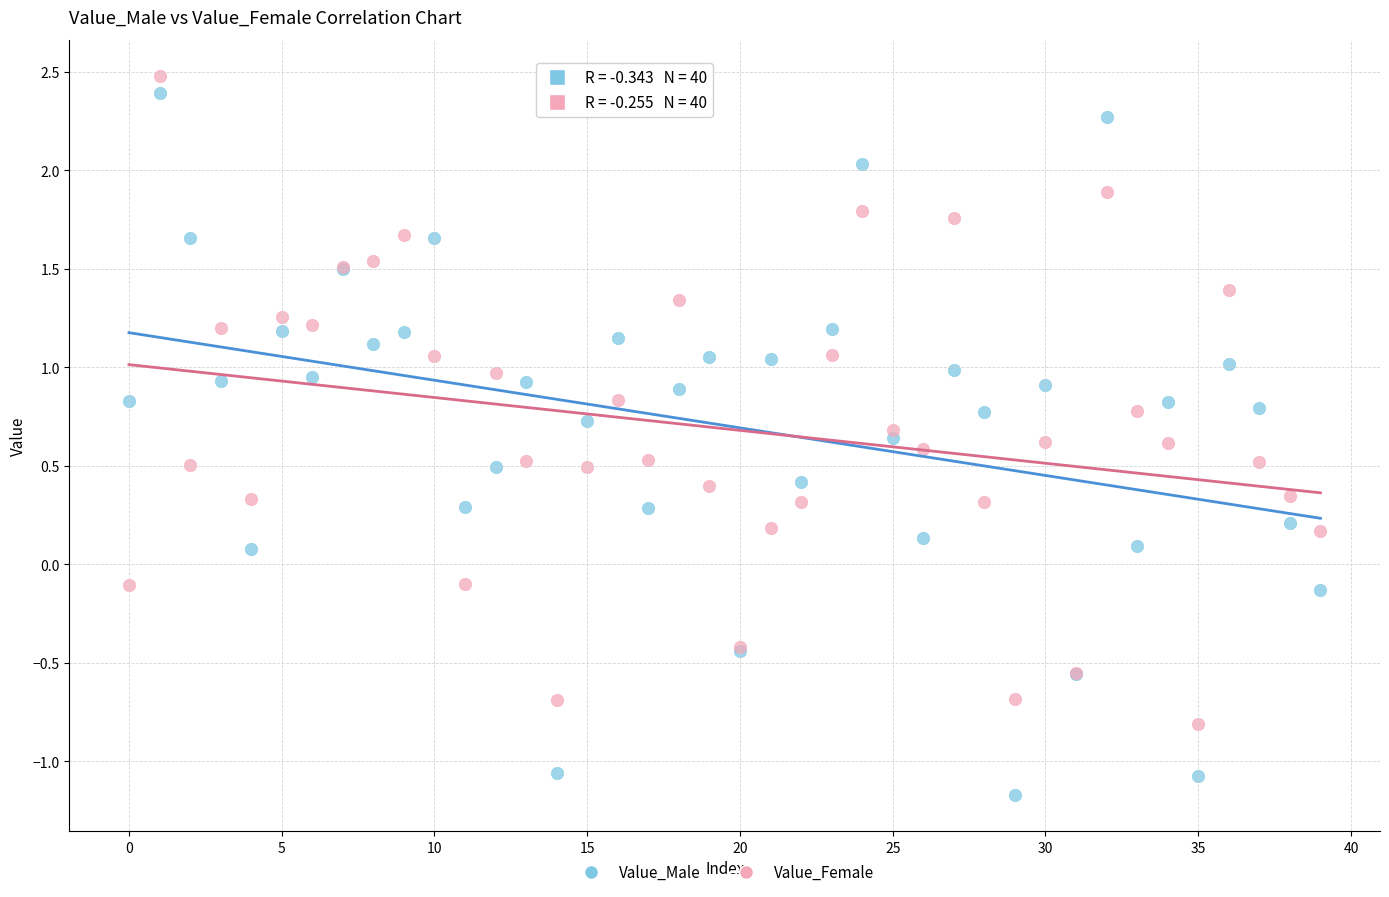

Which series has the largest Y range (max minus min)?

Value_Male